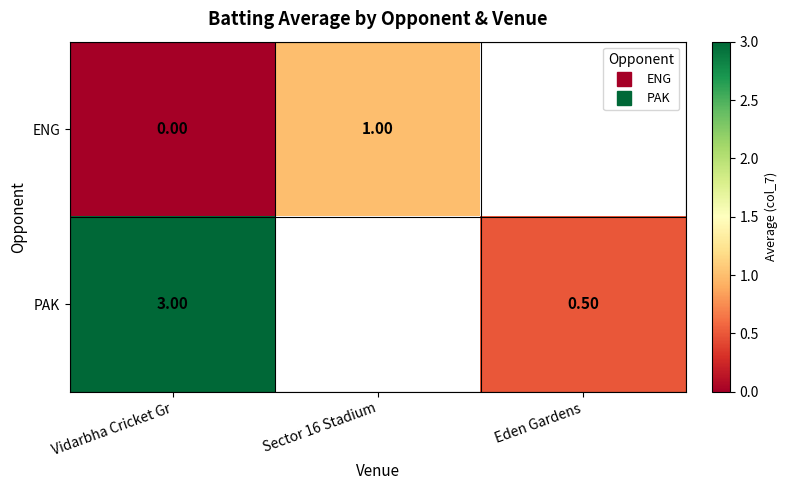

What is the maximum value shown in the chart?

3.0